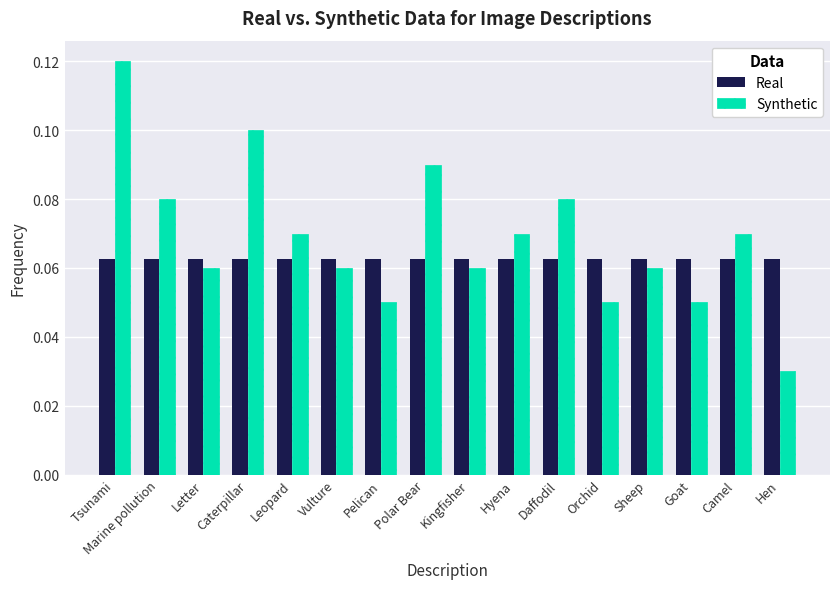

What is the label of the 9th bar from the left?

Kingfisher